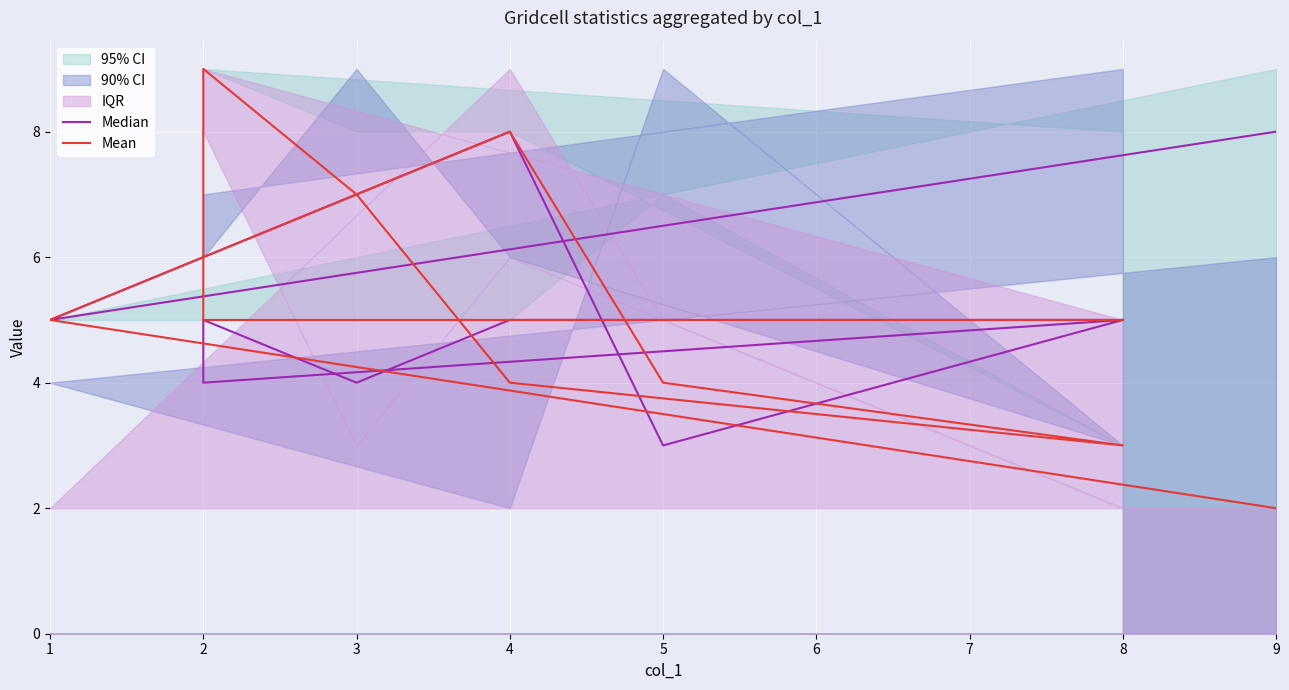

What is the value of the Median point at the 5th from the left?

5